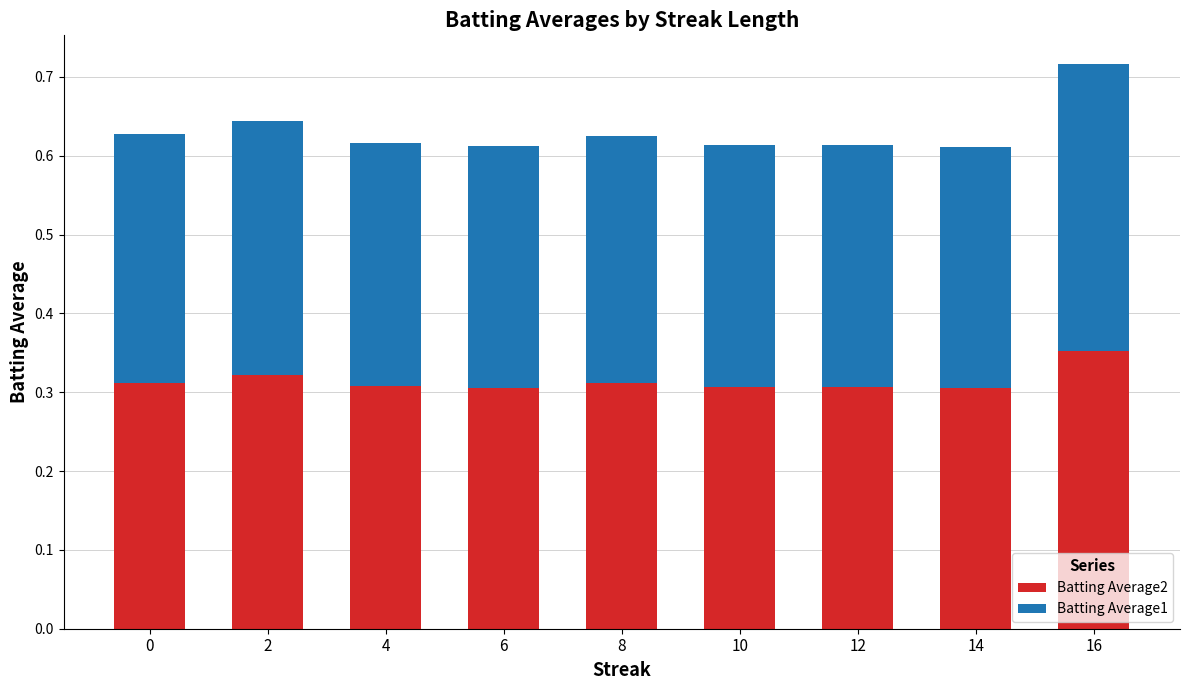

What is the total value across all series at 0?

0.6